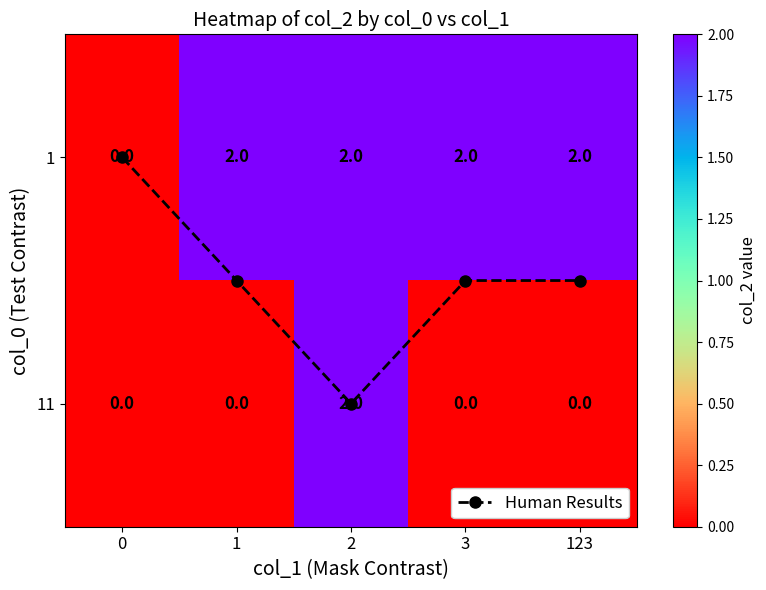

Which series has the widest spread of values?

1